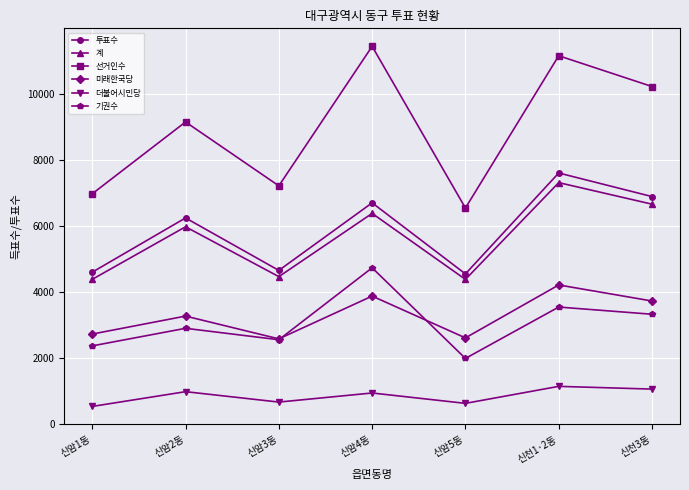

What is the total value across all series at 신암4동?

34112